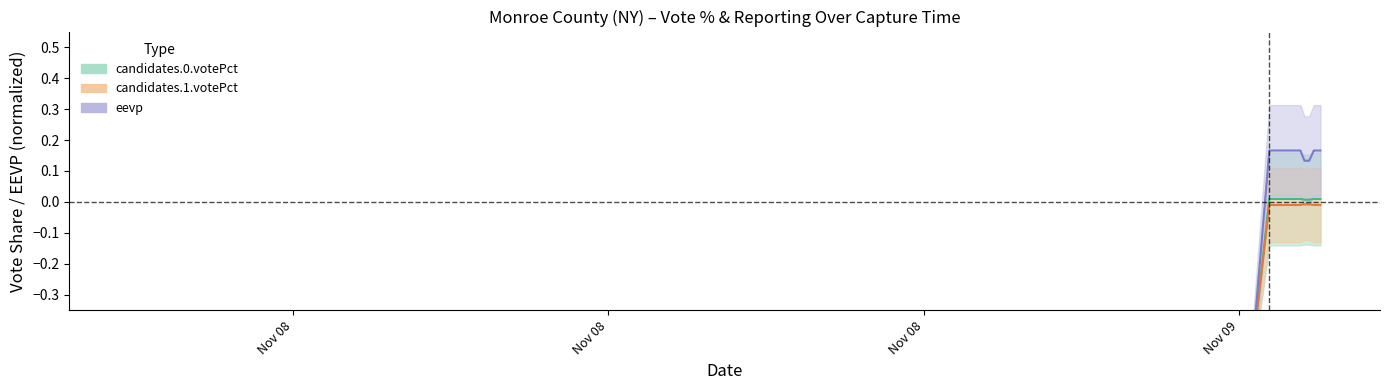

What is the difference between the maximum and second lowest values in the candidates.0.votePct series?

0.5